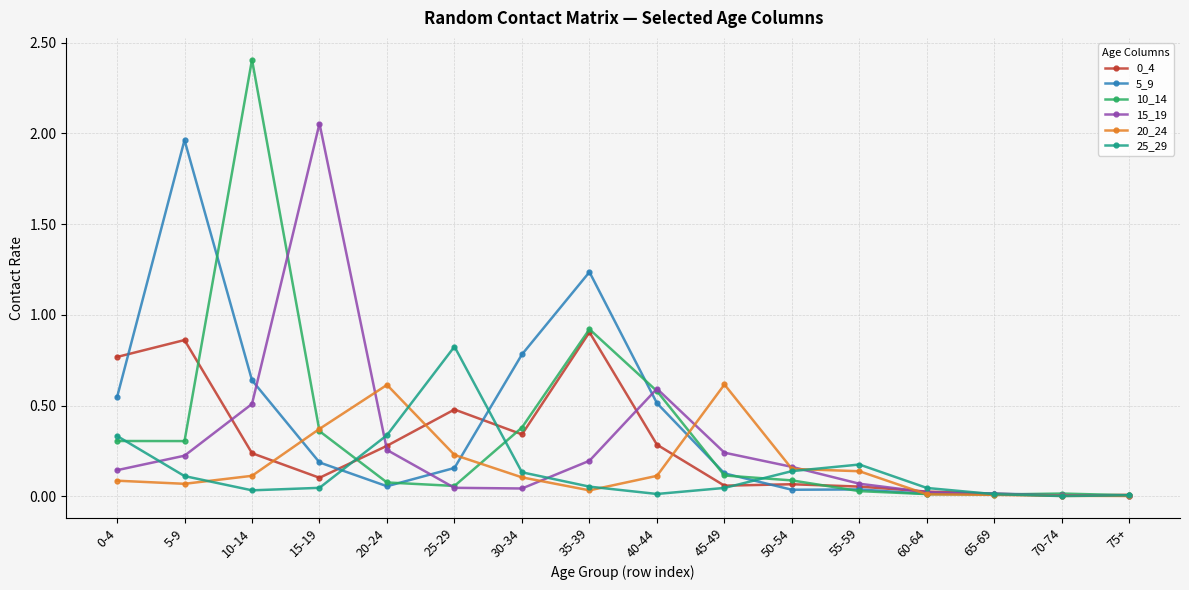

At which category is the sum across all series the highest?

10-14